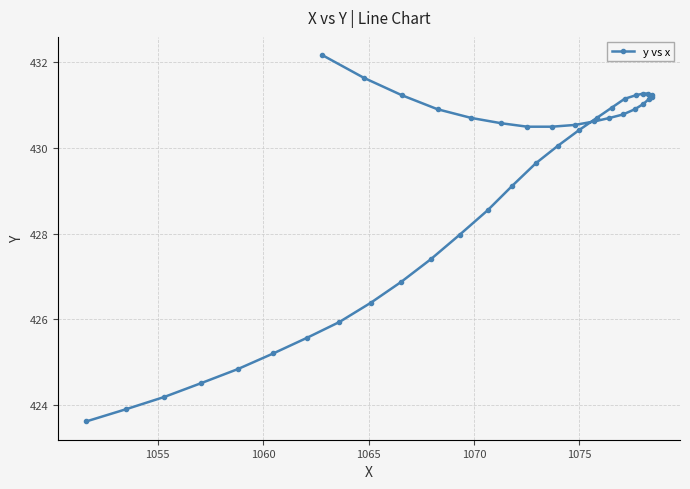

What is the value of the 23rd point from the left?

430.5